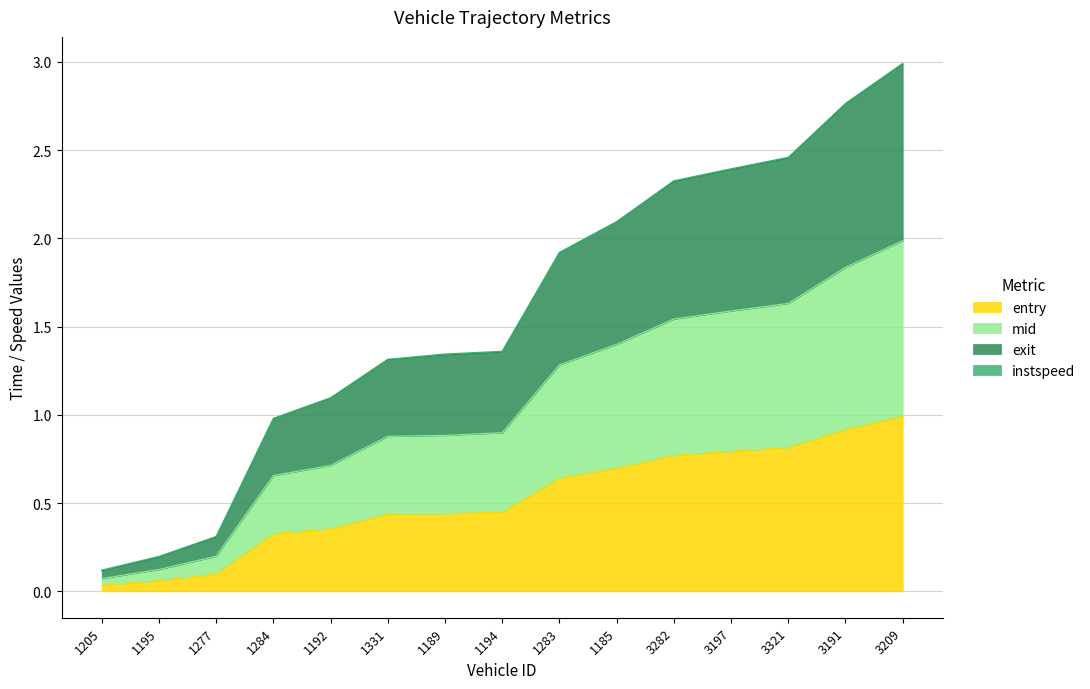

Where is entry nearest to the value 0?

1205